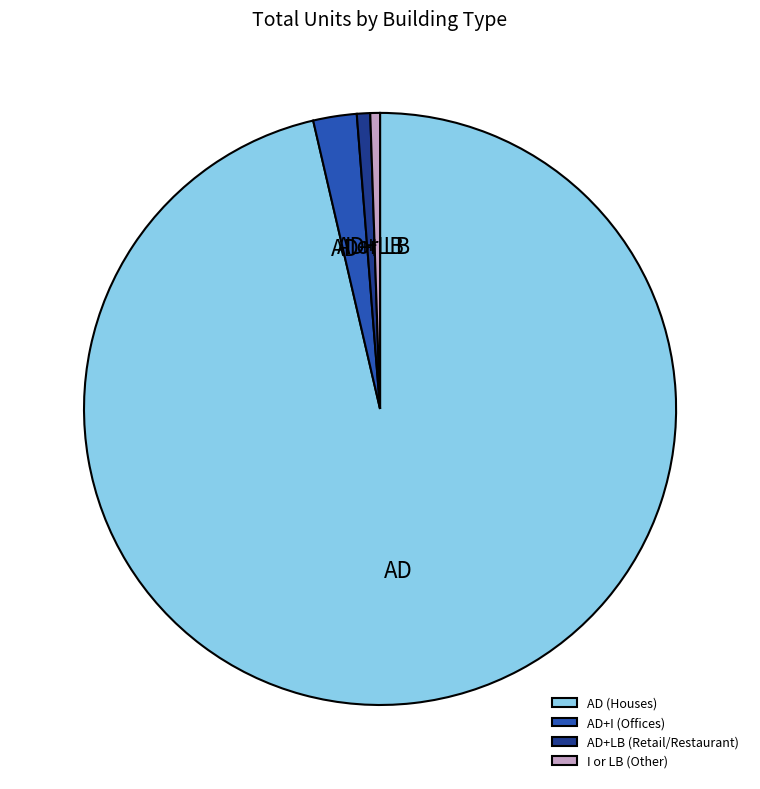

Which category has the biggest portion of the pie?

AD (Houses)